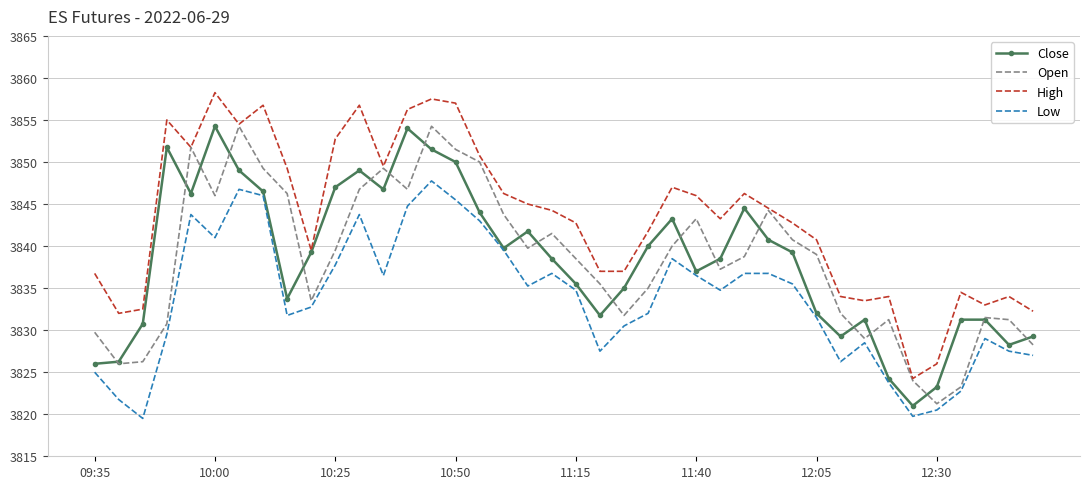

Which series has the largest total across all categories?

High